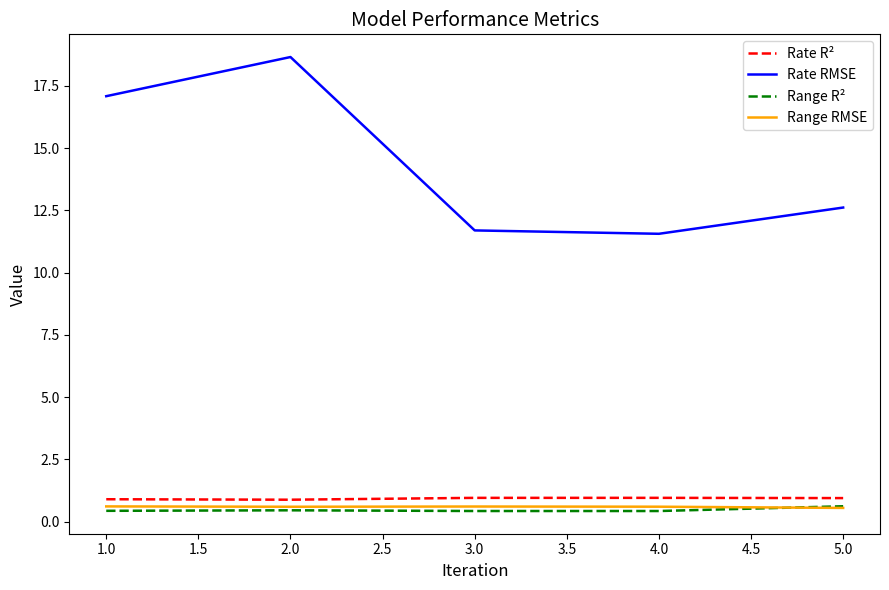

What is the difference between the maximum and minimum values in the Range R² series?

0.2